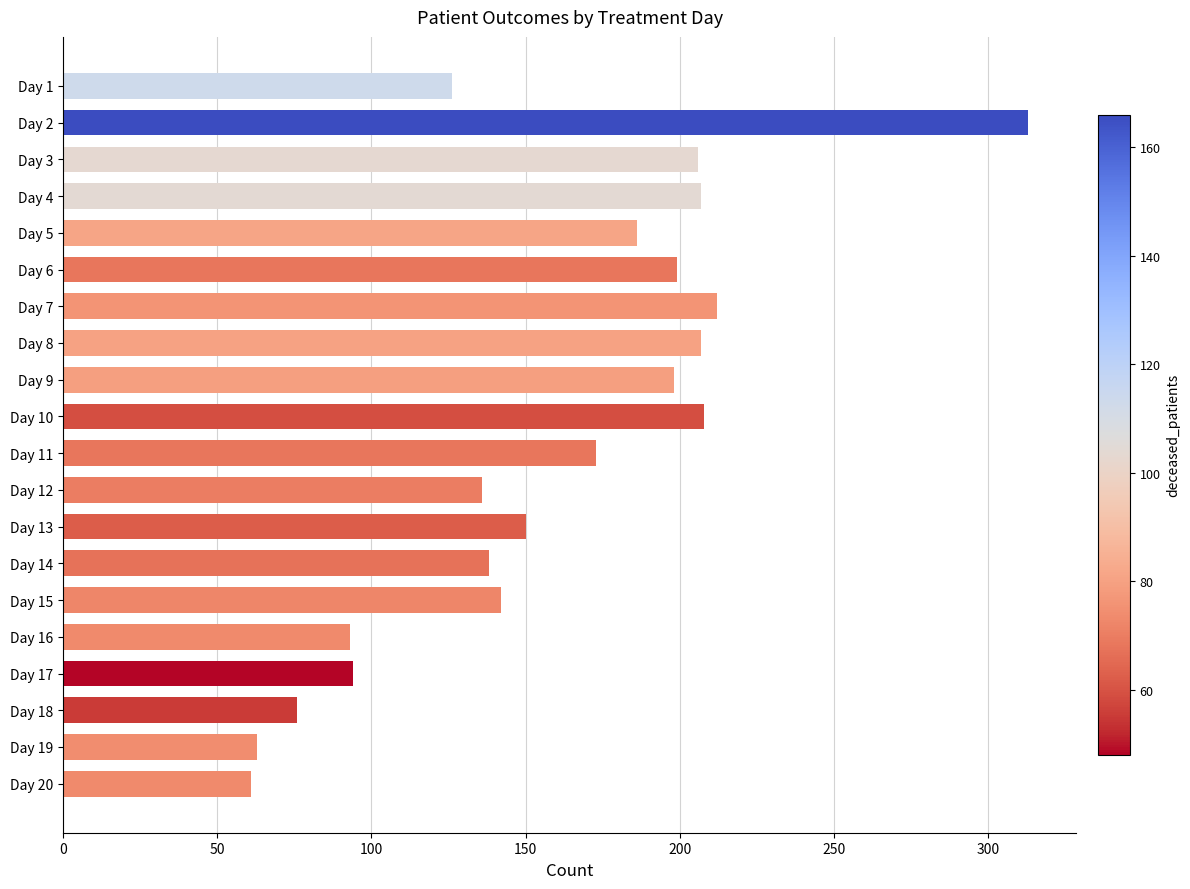

Are the bars grouped side by side (vs. stacked)?

No